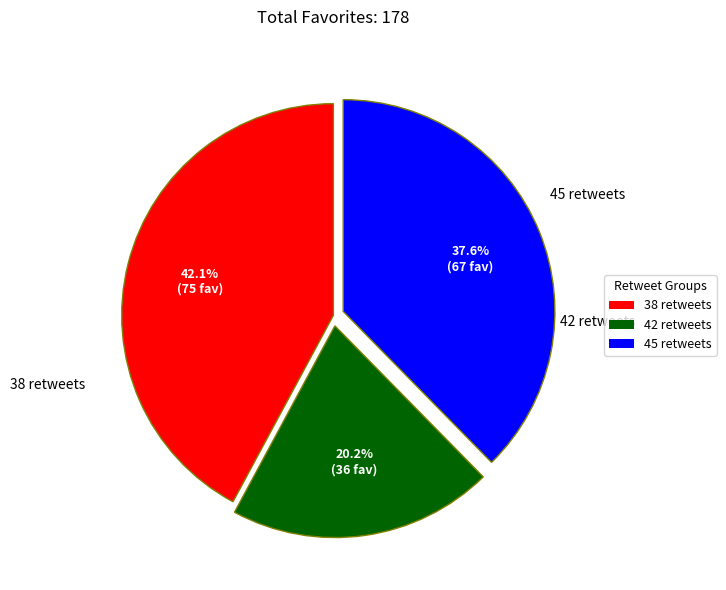

Combined, do 38 retweets and 42 retweets account for over 50%?

Yes